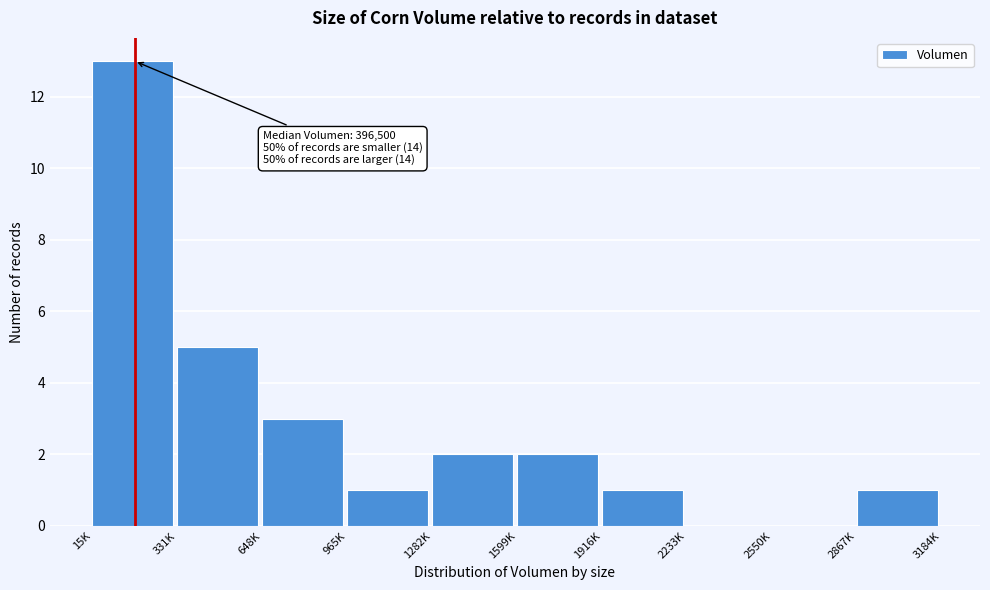

Reading left to right, extract all data points from this chart.

15K=13	331K=5	648K=3	965K=1	1282K=2	1599K=2	1916K=1	2233K=0	2550K=0	2867K=1